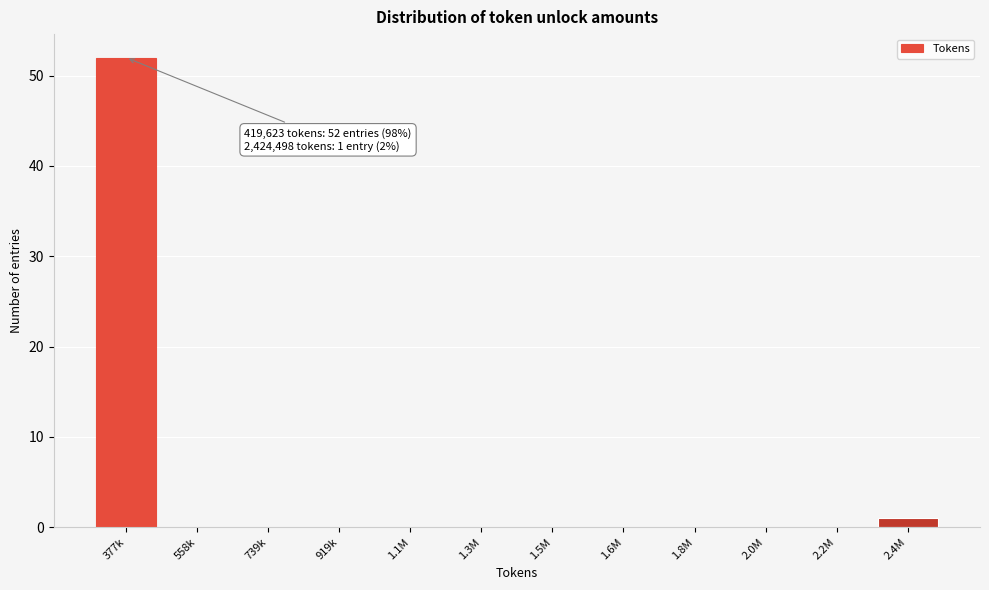

Reading left to right, extract all data points from this chart.

377k=52	558k=0	739k=0	919k=0	1.1M=0	1.3M=0	1.5M=0	1.6M=0	1.8M=0	2.0M=0	2.2M=0	2.4M=1